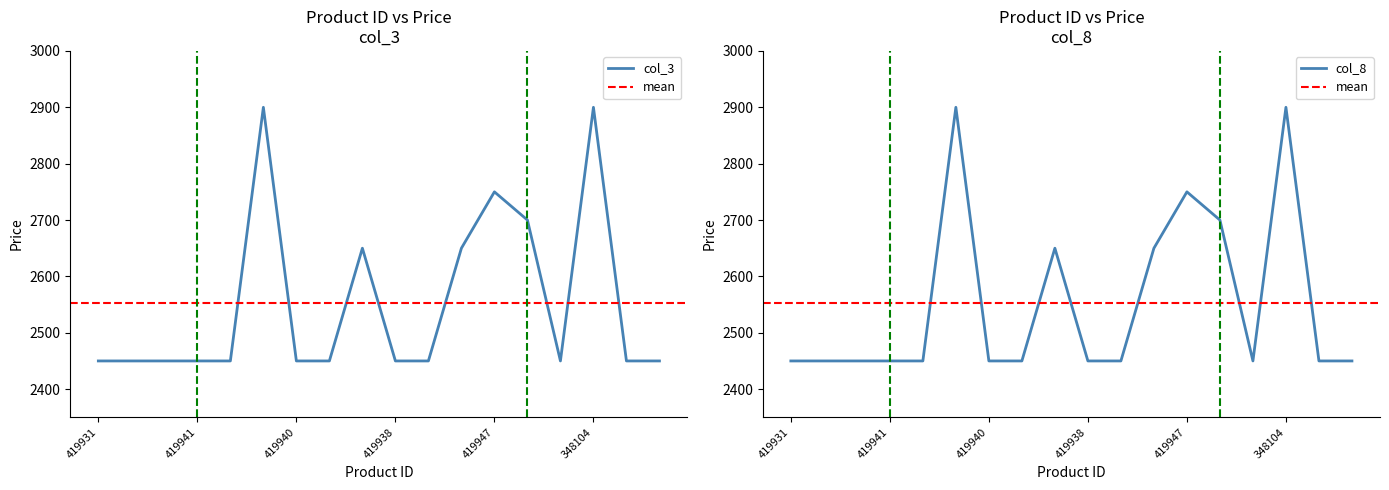

Reading right to left, what are all the values shown in this chart?

col_3: 419936=2450	419935=2450	348104=2900	419937=2450	348103=2700	419947=2750	419943=2650	419934=2450	419938=2450	419942=2650	419939=2450	419940=2450	419945=2900	419932=2450	419941=2450	419930=2450	419933=2450	419931=2450
col_8: 419936=2450	419935=2450	348104=2900	419937=2450	348103=2700	419947=2750	419943=2650	419934=2450	419938=2450	419942=2650	419939=2450	419940=2450	419945=2900	419932=2450	419941=2450	419930=2450	419933=2450	419931=2450